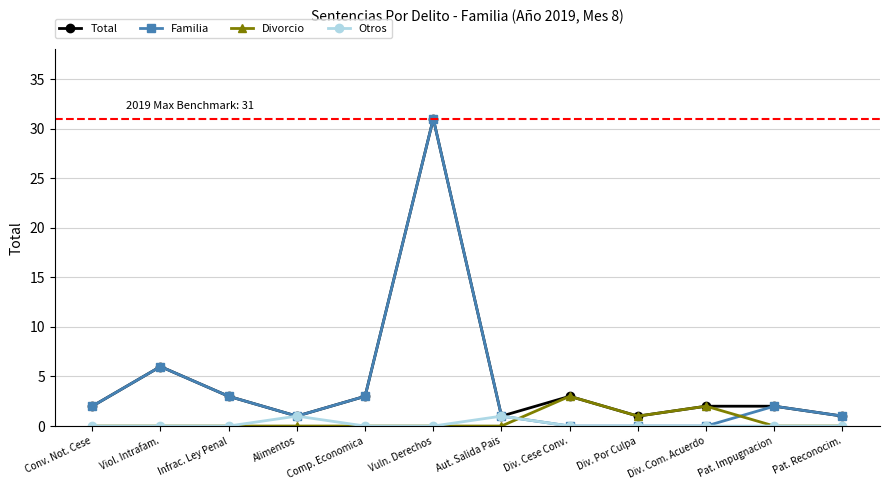

How many lines are shown in the chart?

4